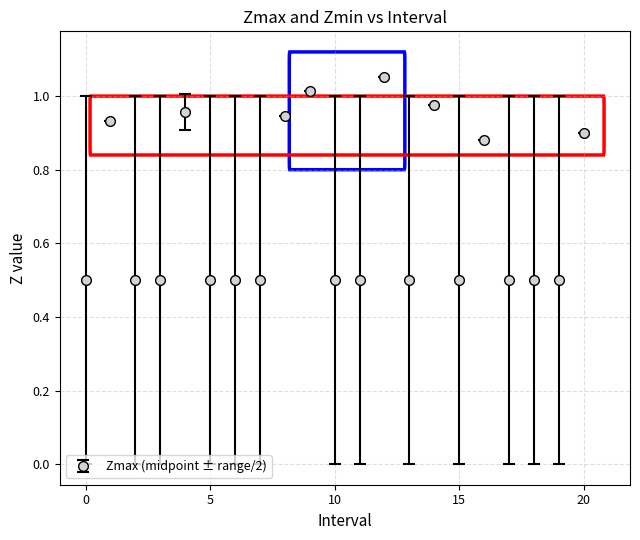

True or false: there are more than 0 points higher than both neighbors.

True